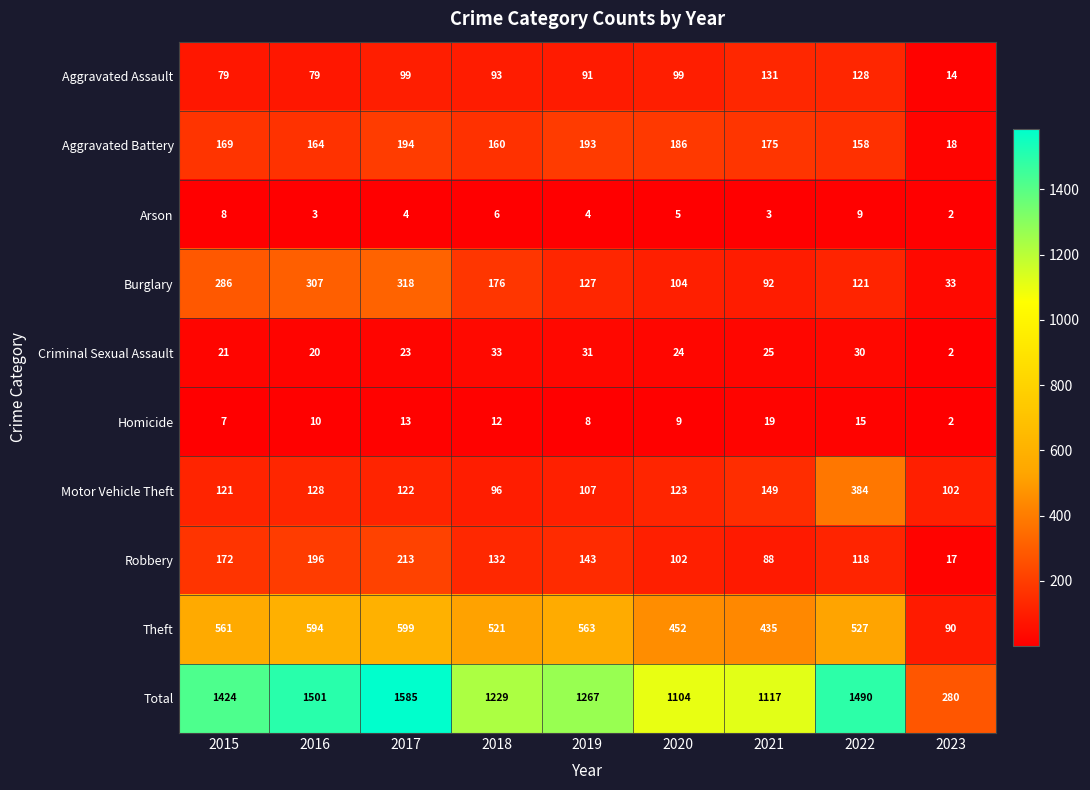

Is it true that Criminal Sexual Assault equals 3 at 2023?

False